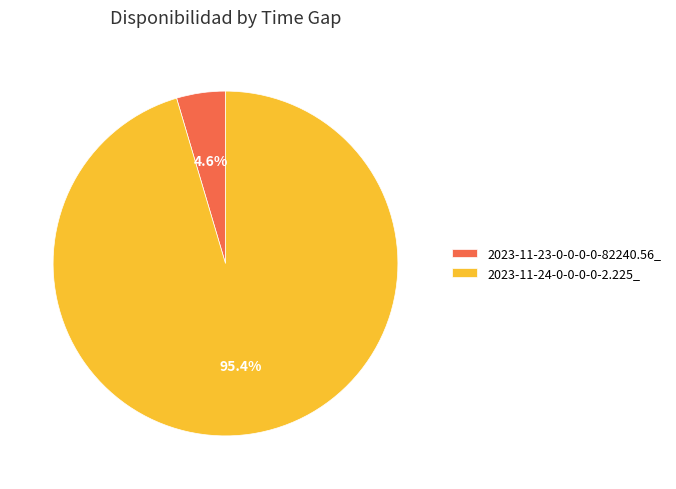

What portion of the pie excludes 2023-11-24-0-0-0-0-2.225_?

4.6%